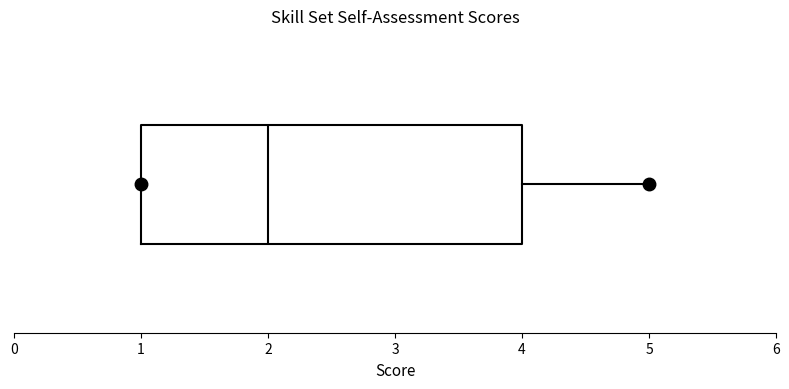

Where is the left edge of the box on the x-axis? The values are not printed on the chart, so give them approximately, as read against the axis.

1